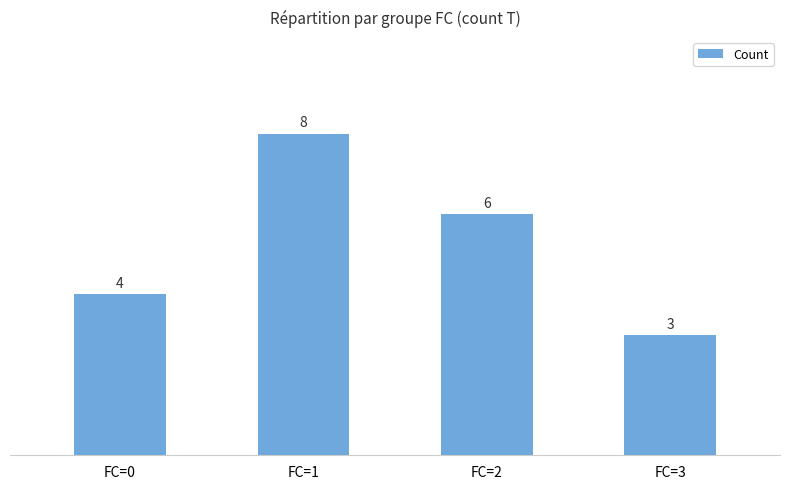

Which has a higher value, FC=1 or FC=0?

FC=1